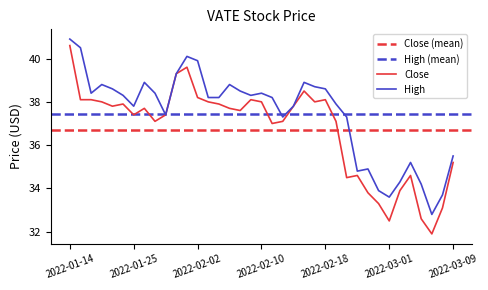

True or false: High and Close intersect in this chart.

False